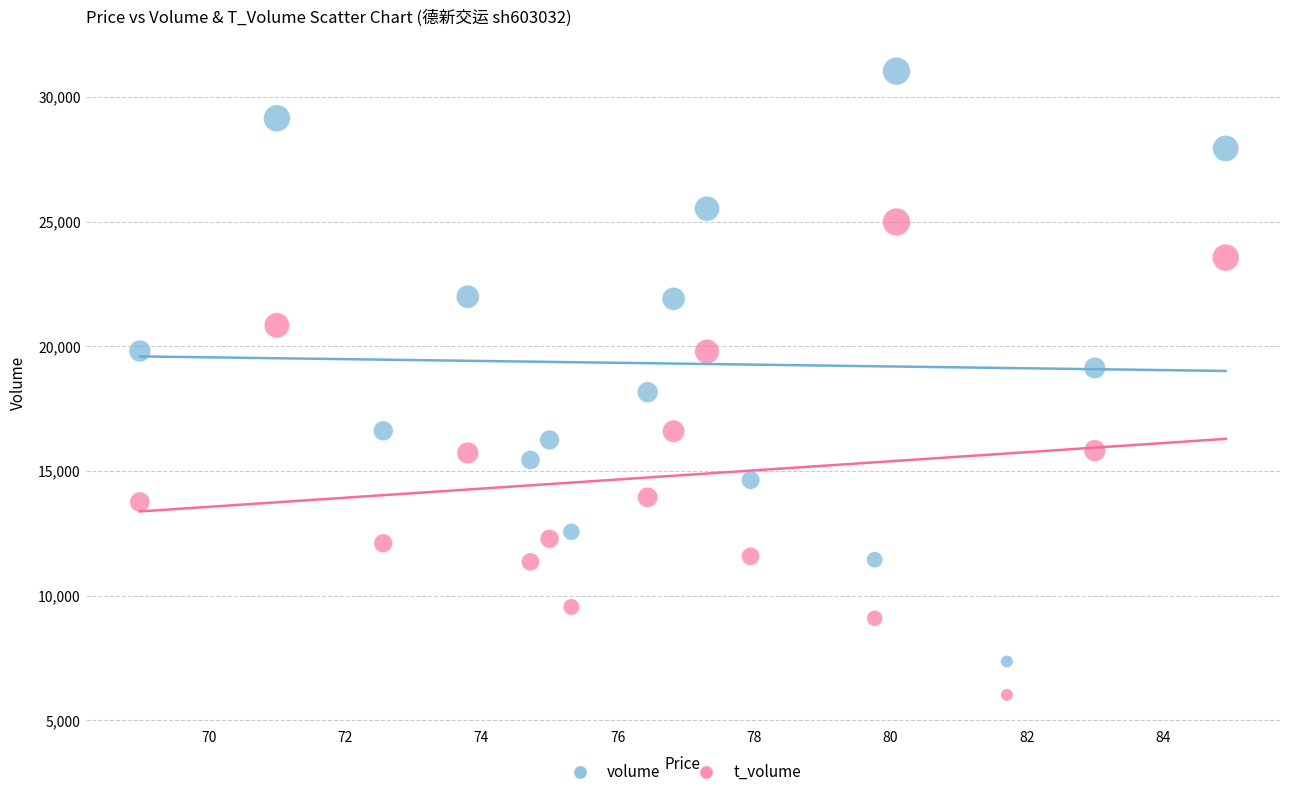

Which series contains the lowest Y value?

t_volume